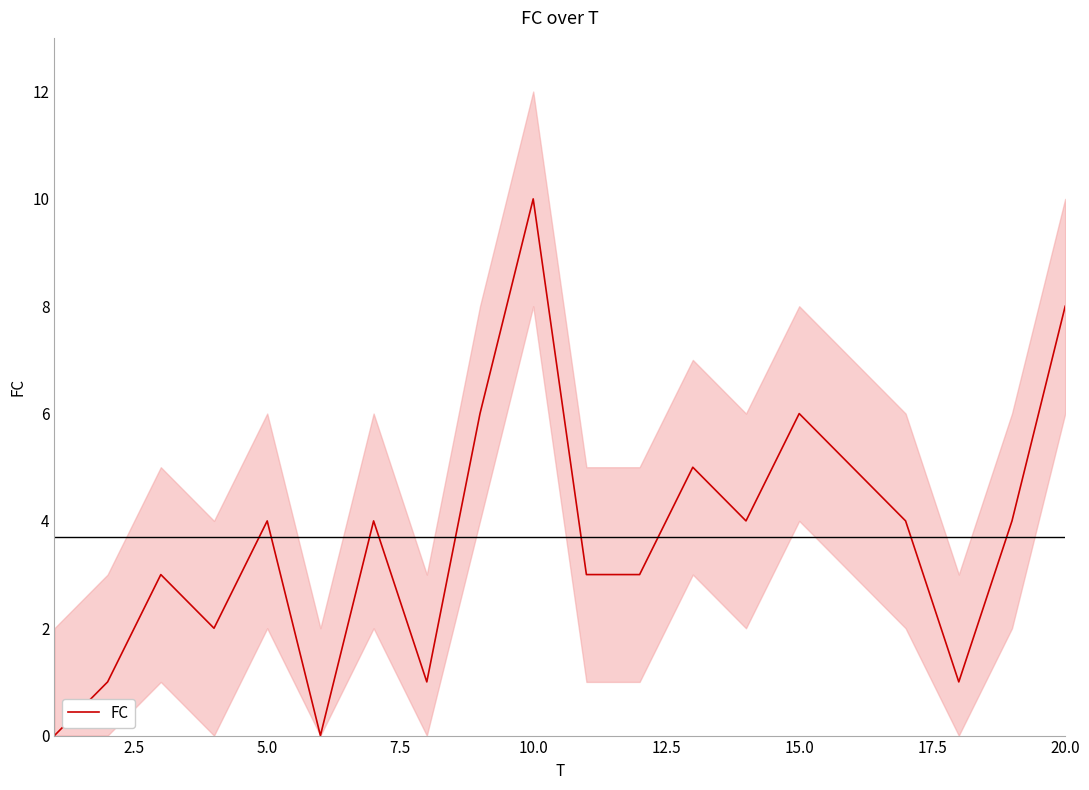

How many interior local peaks (higher than both neighbors) does the data have?

6